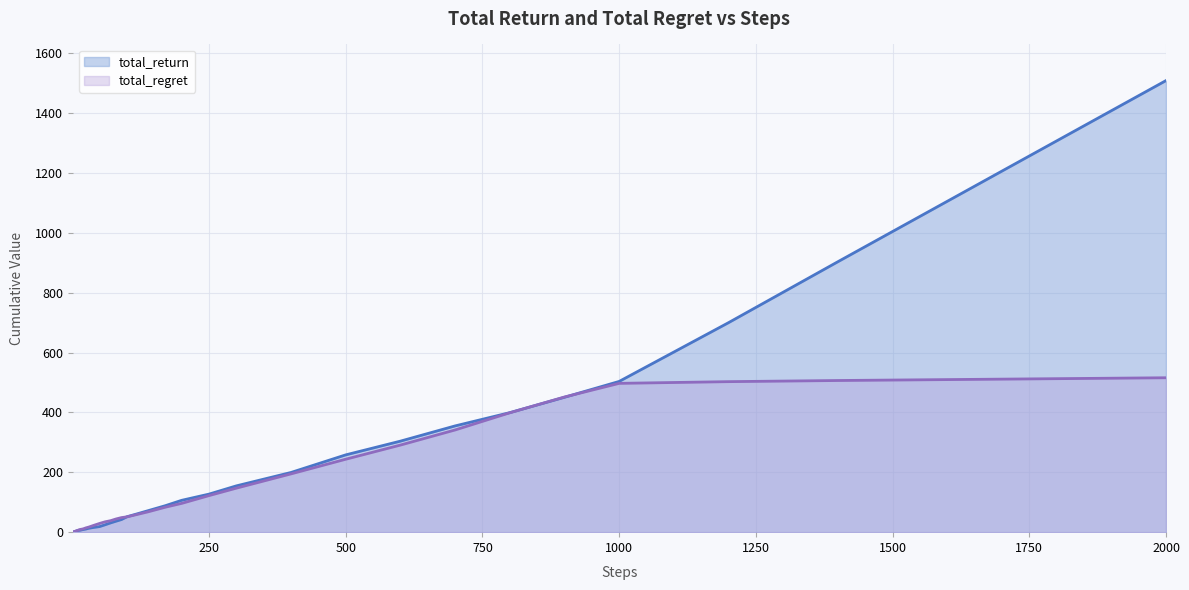

At which label is total_return closest to 754?

1200